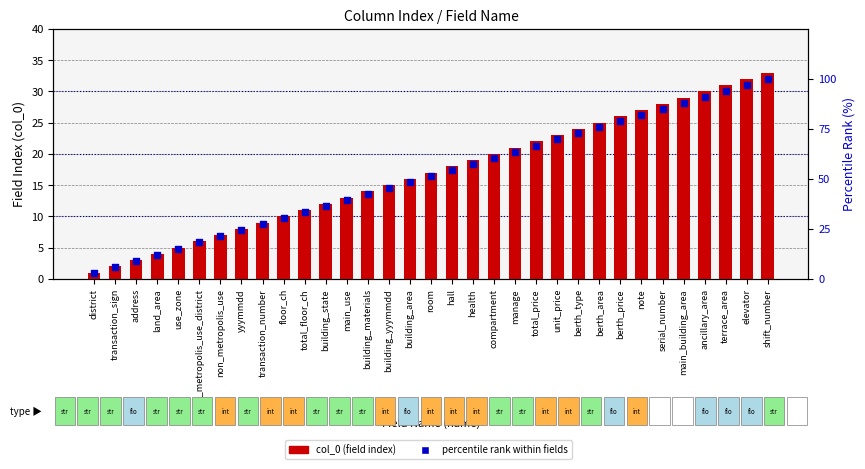

Is the value of percentile rank within fields at hall greater than the value of col_0 (field index) at address?

Yes